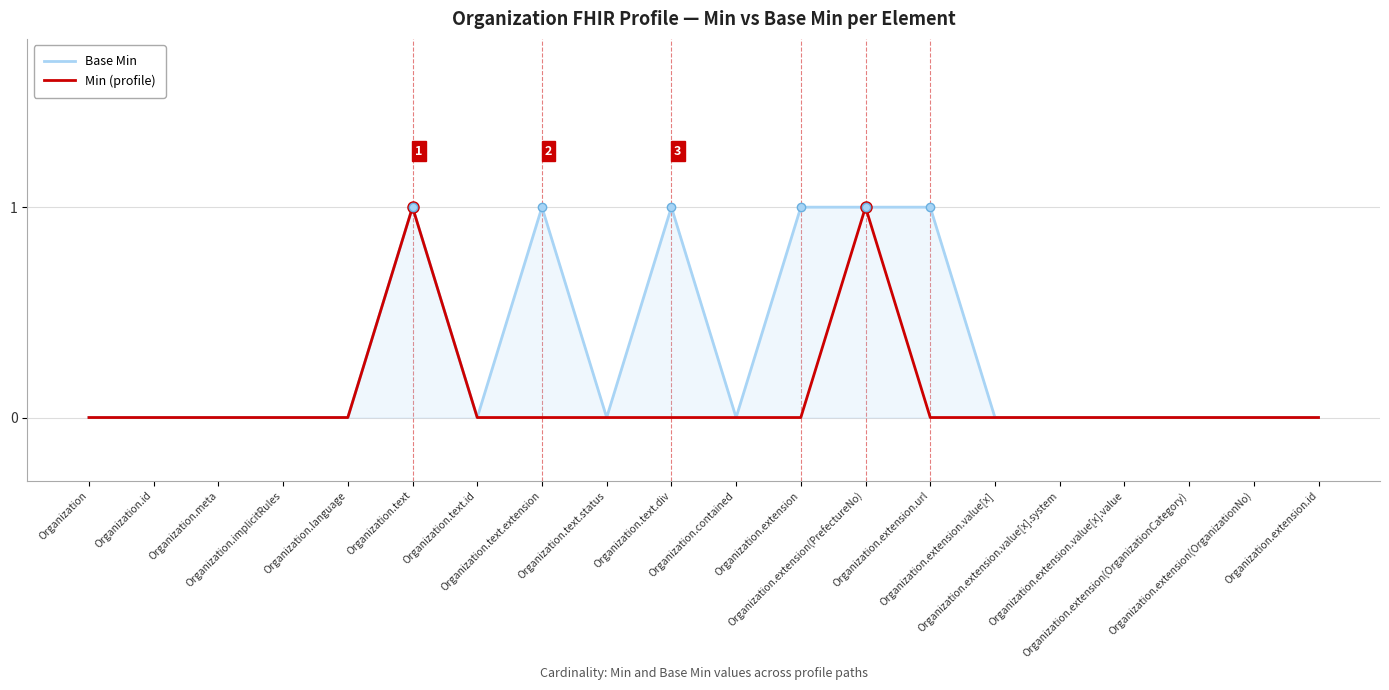

Reading left to right, transcribe all the data shown in this chart.

Base Min: 0	0	0	0	0	1	0	1	0	1	0	1	1	1	0	0	0	0	0	0
Min (profile): 0	0	0	0	0	1	0	0	0	0	0	0	1	0	0	0	0	0	0	0